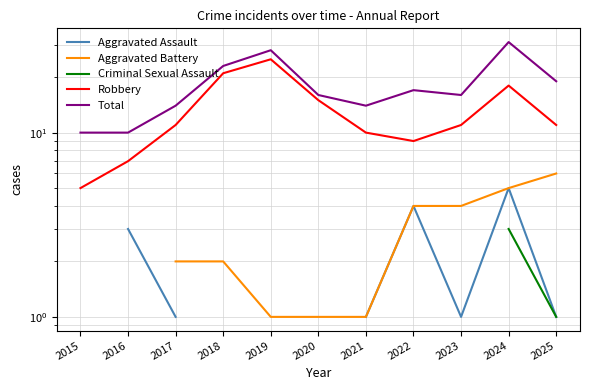

Which series has the largest total across all categories?

Total